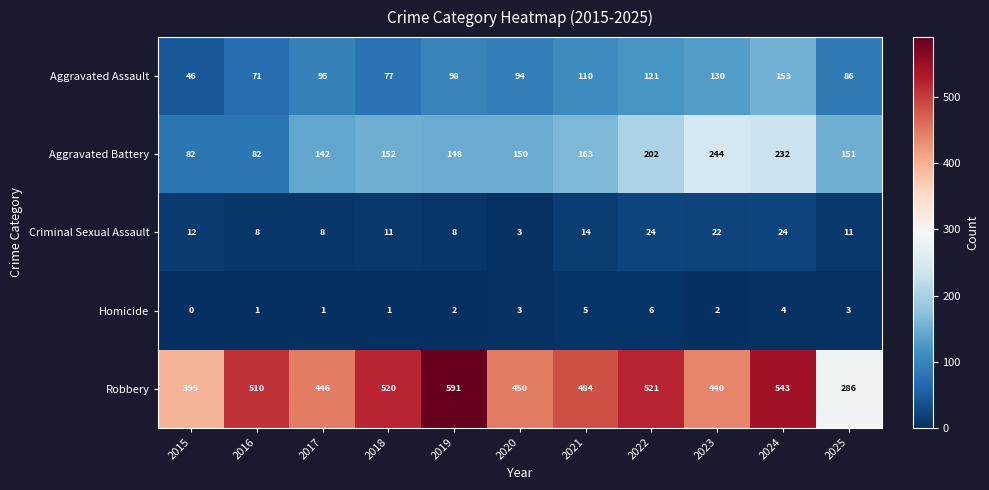

What value does the Robbery series have at 2024, to the nearest 10?

540